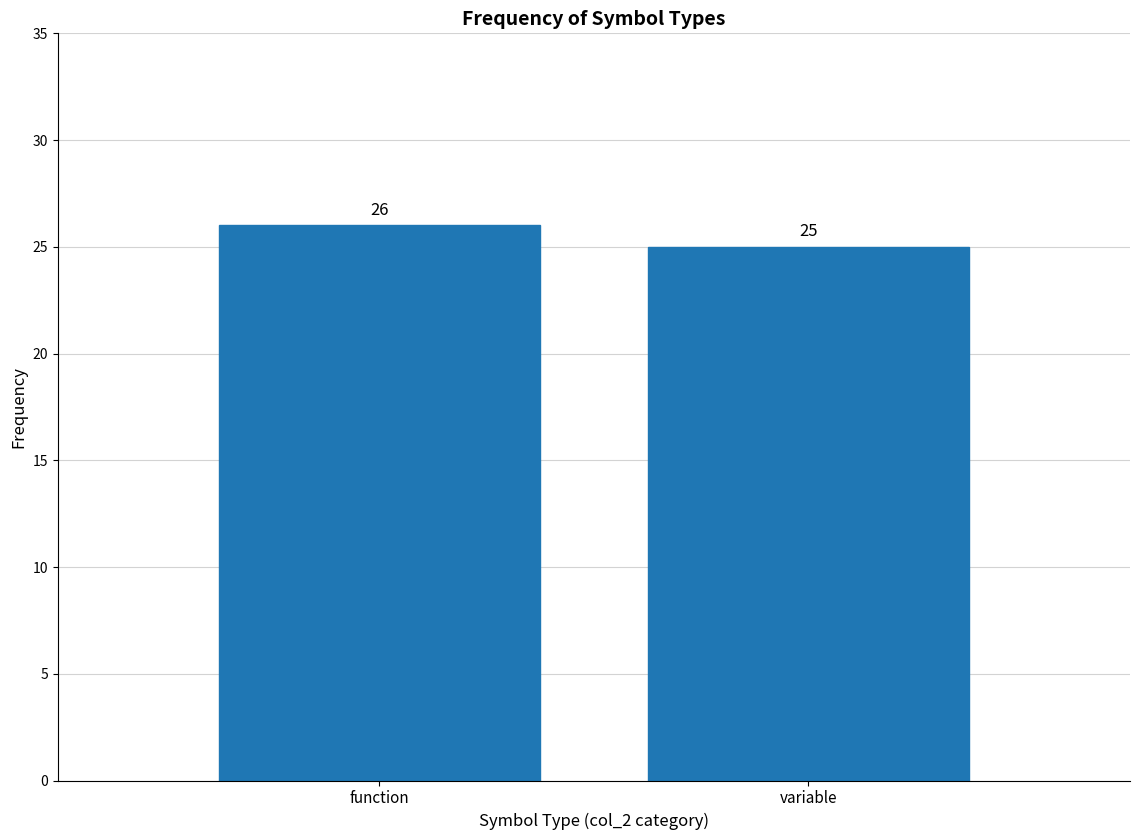

Reading left to right, what are all the values shown in this chart?

function=26	variable=25